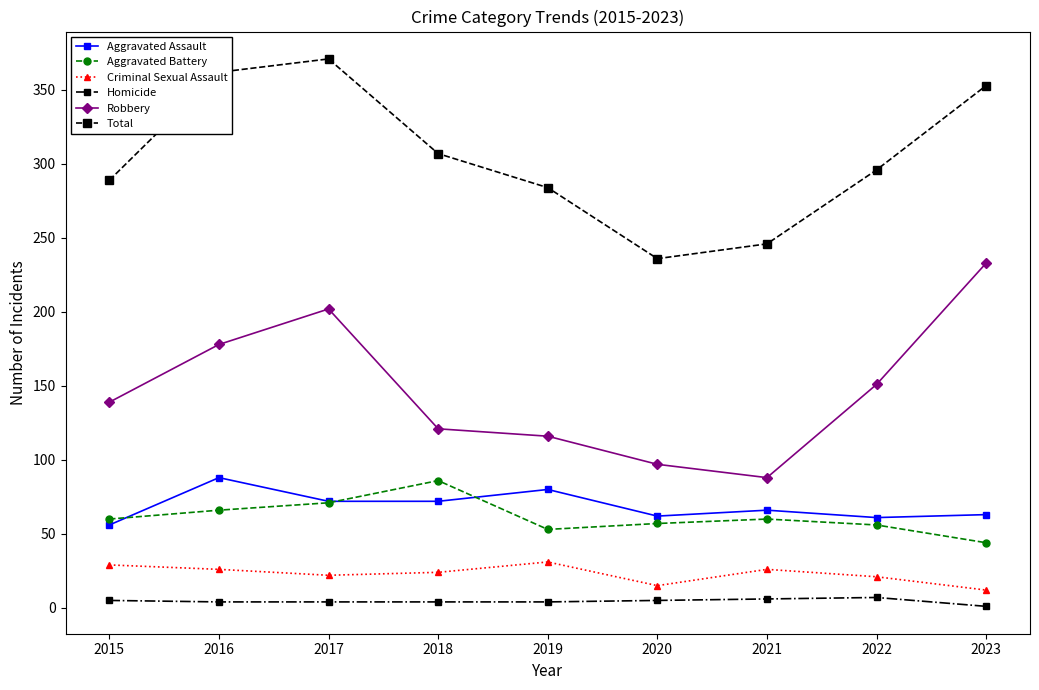

Between 2016 and 2020, which series saw the biggest shift?

Total